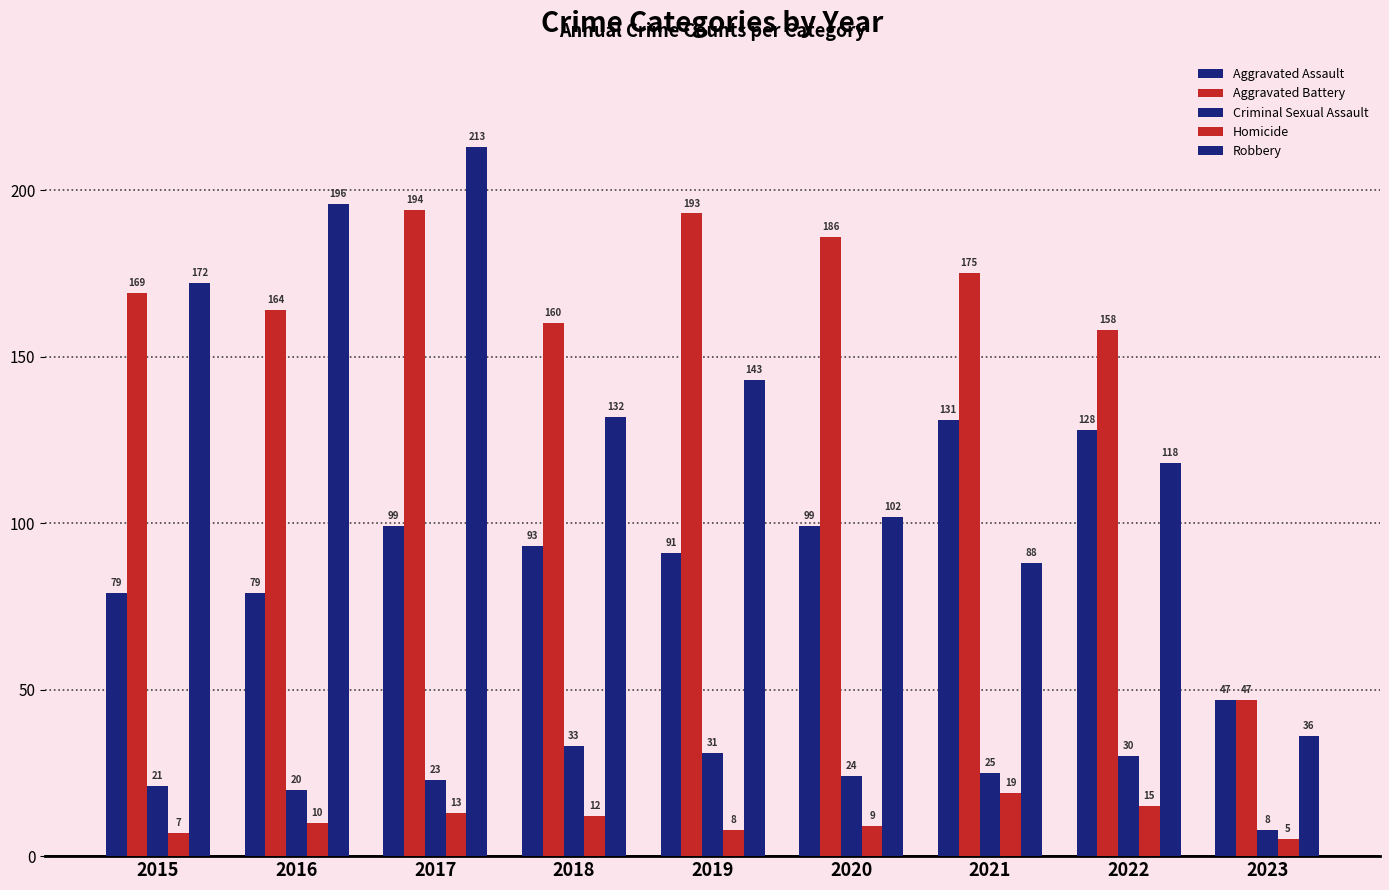

Reading right to left, transcribe all the data shown in this chart.

Aggravated Assault: 47	128	131	99	91	93	99	79	79
Aggravated Battery: 47	158	175	186	193	160	194	164	169
Criminal Sexual Assault: 8	30	25	24	31	33	23	20	21
Homicide: 5	15	19	9	8	12	13	10	7
Robbery: 36	118	88	102	143	132	213	196	172